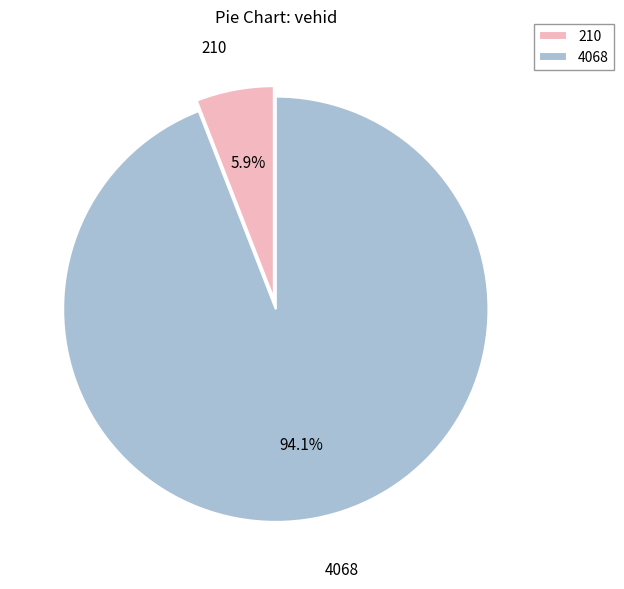

Which category accounts for the majority?

4068